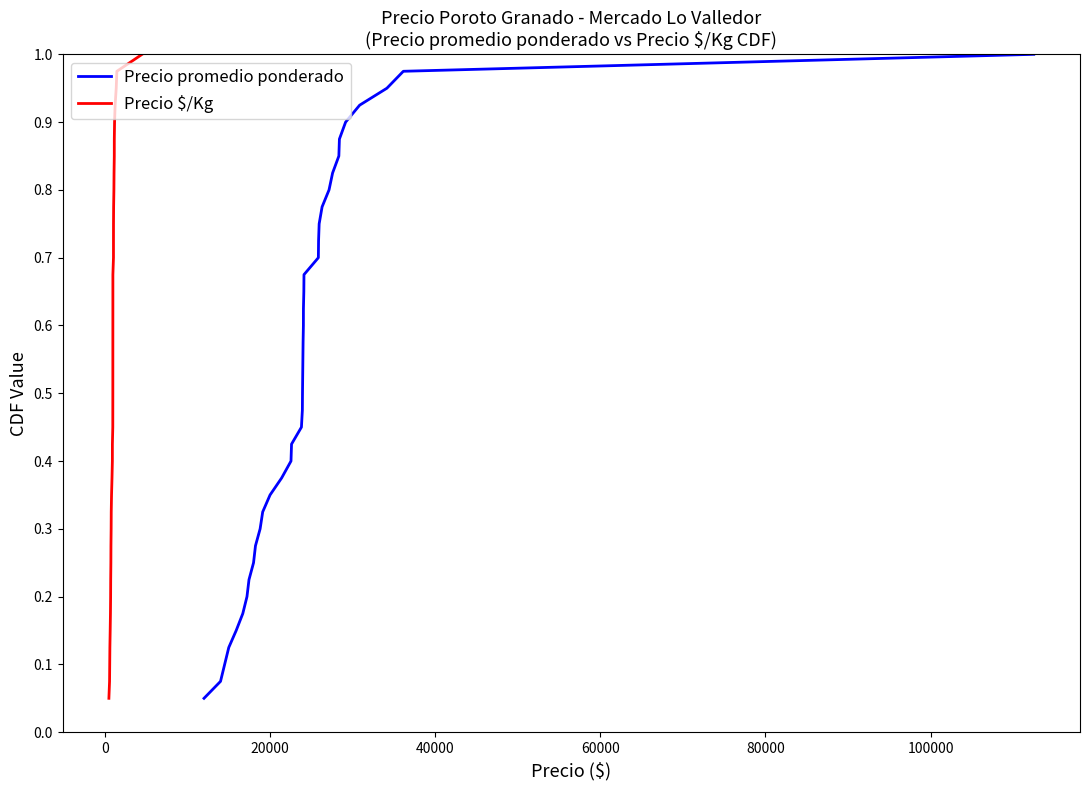

What is the average value of the Precio $/Kg series?

0.5